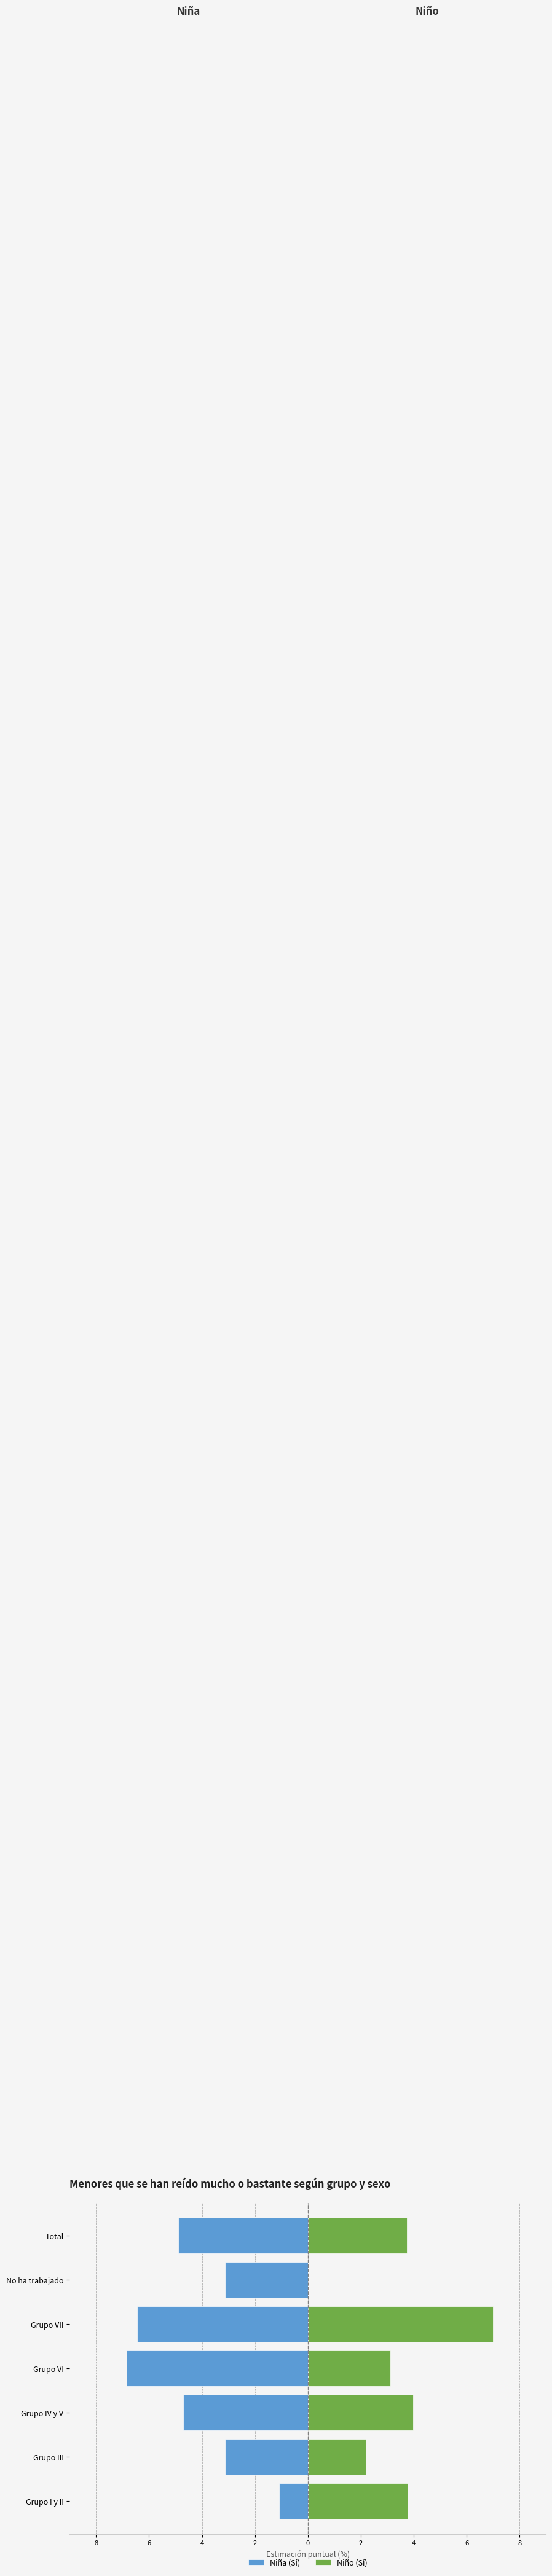

How many bars are there in each group?

2